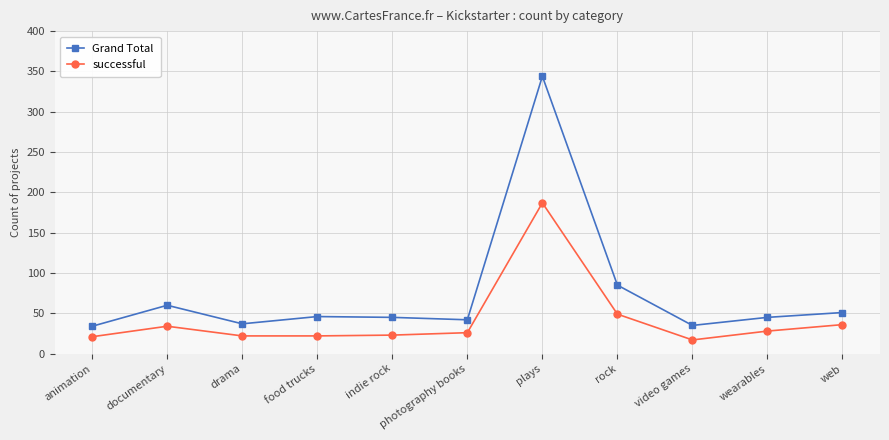

How many categories are shown in the chart?

11